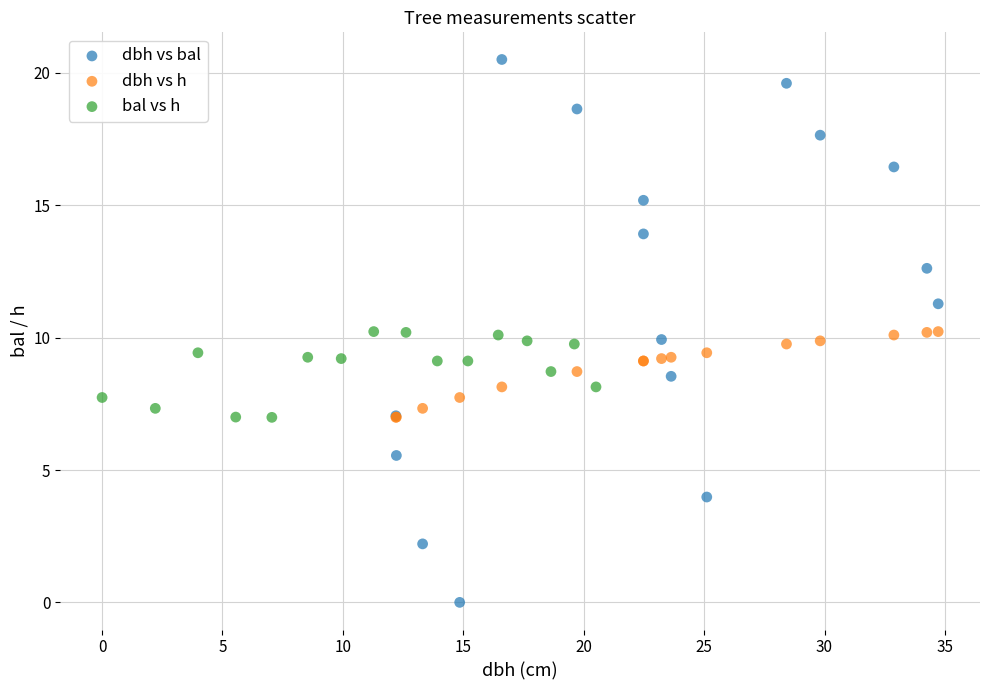

Which series contains the lowest Y value?

dbh vs bal